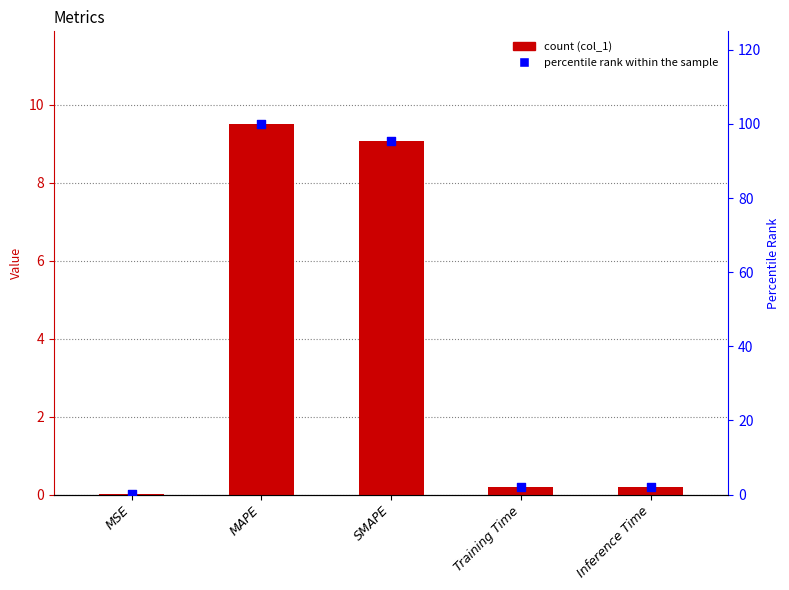

What is the total value across all series at Inference Time?

2.3